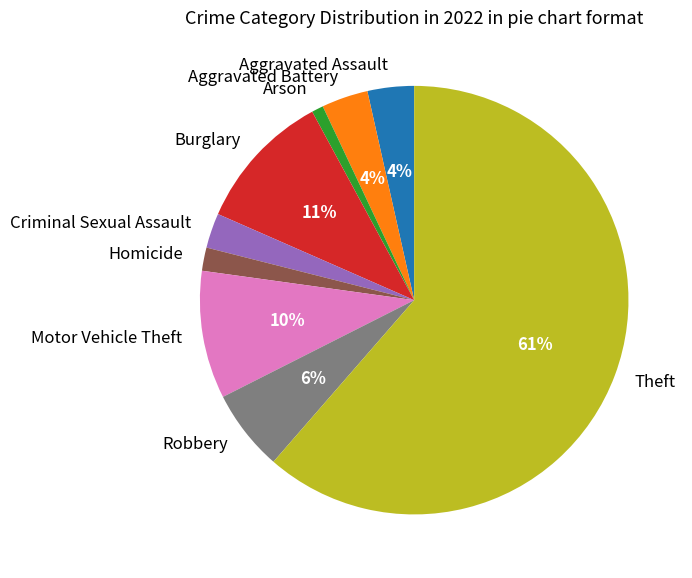

How many segments does this pie chart have?

9